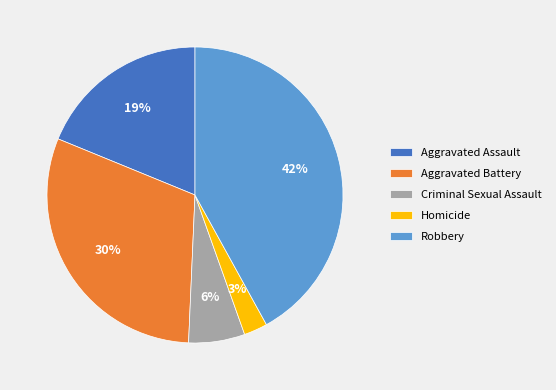

To the nearest percent, what is the difference between the largest and smallest slice percentages?

39%